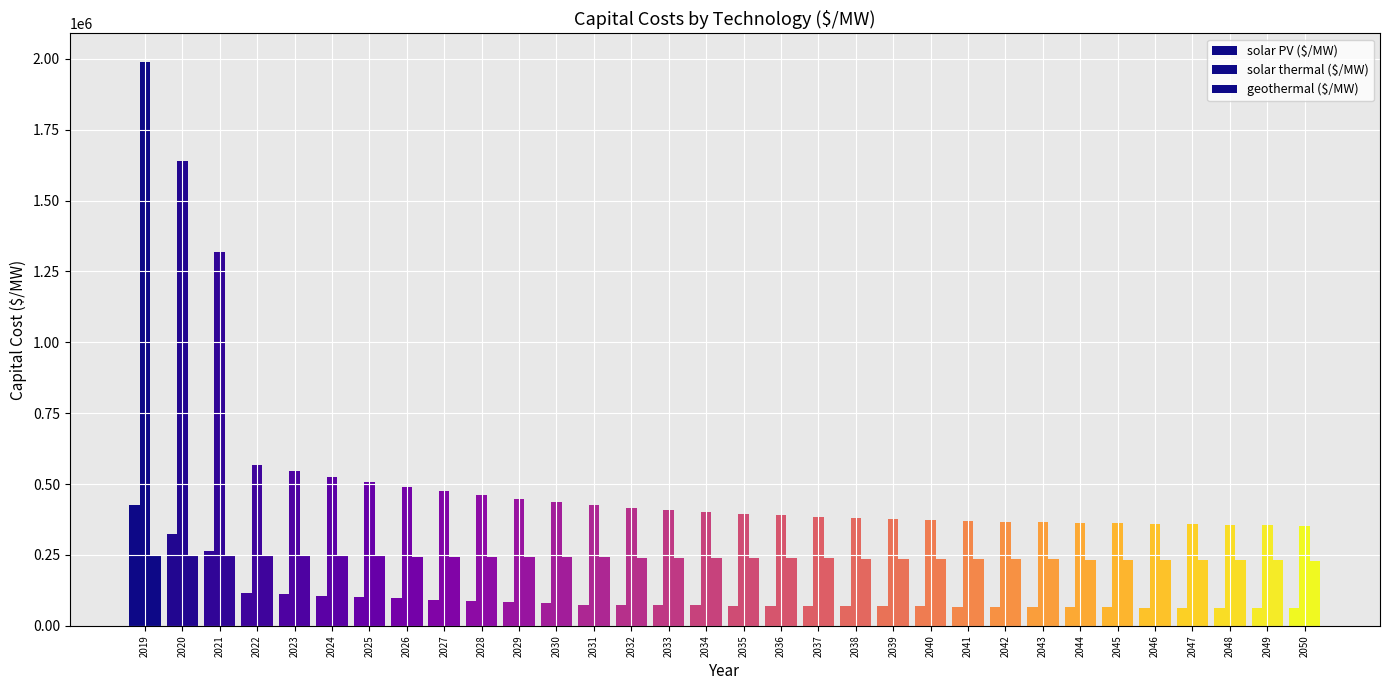

True or false: geothermal ($/MW) has a value of 241527.5 at 2031.

True